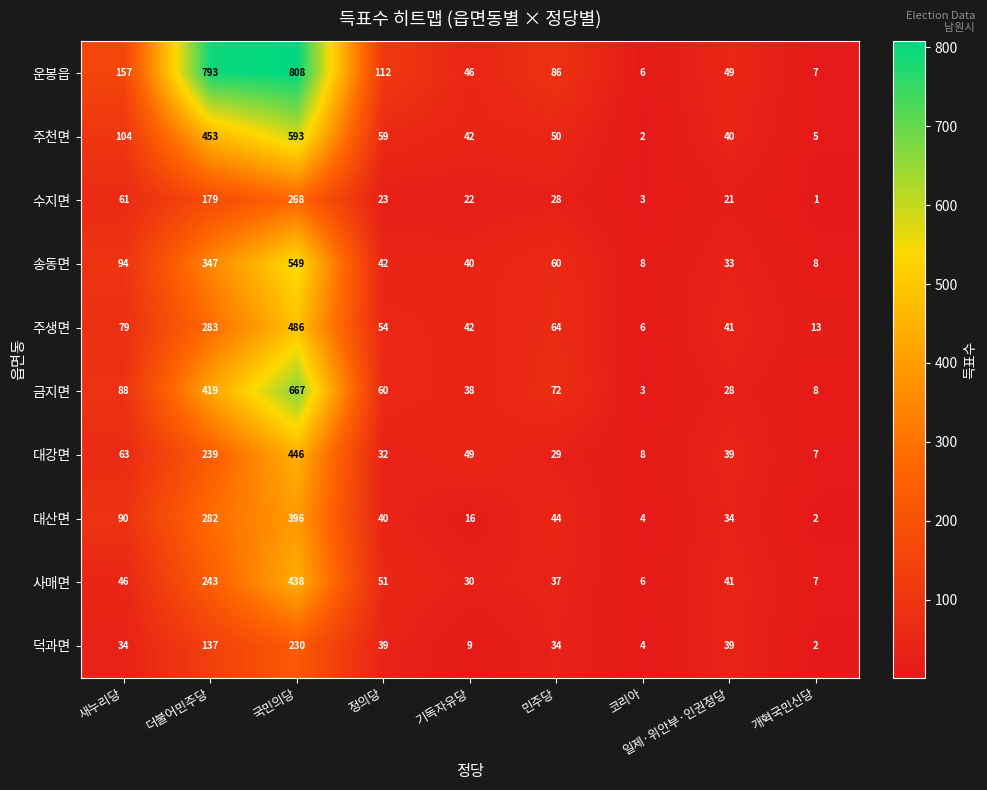

How many categories are shown in the chart?

9